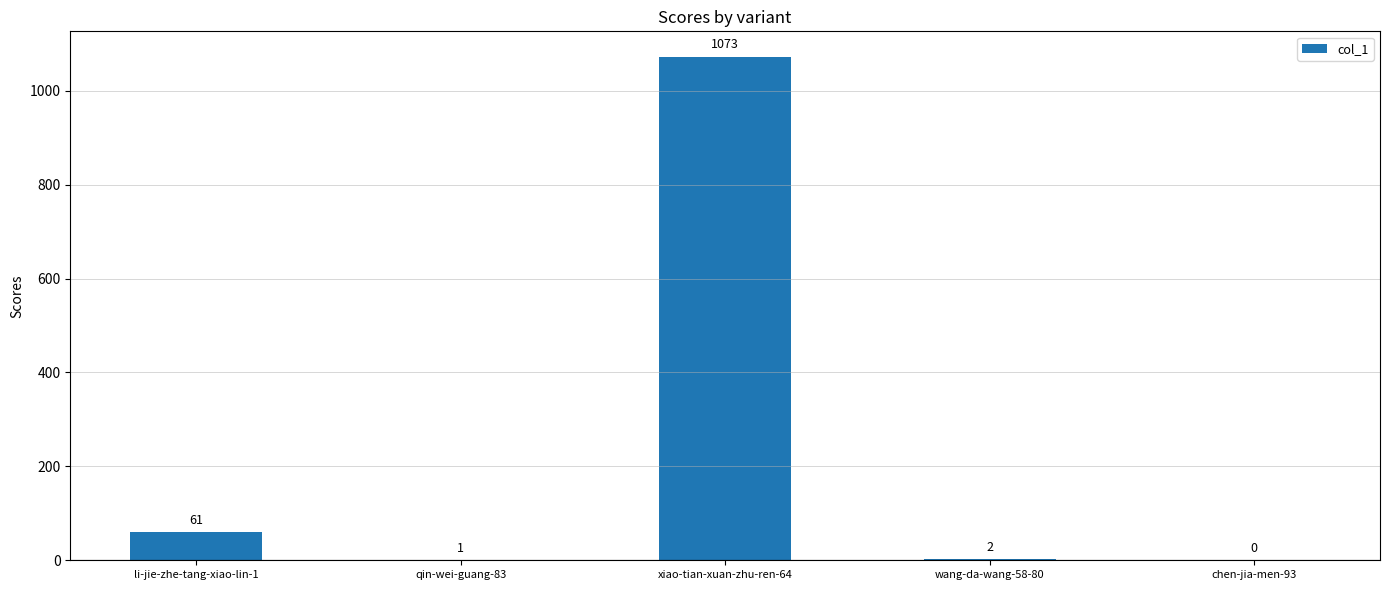

Where is the data nearest to the value 536?

li-jie-zhe-tang-xiao-lin-1